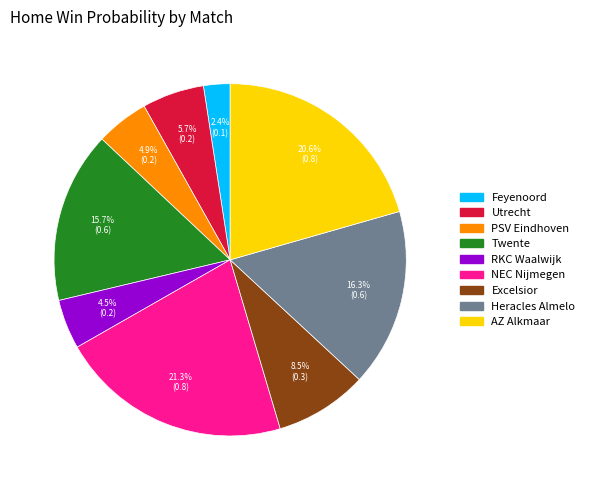

Combined, do NEC Nijmegen and RKC Waalwijk account for over 50%?

No